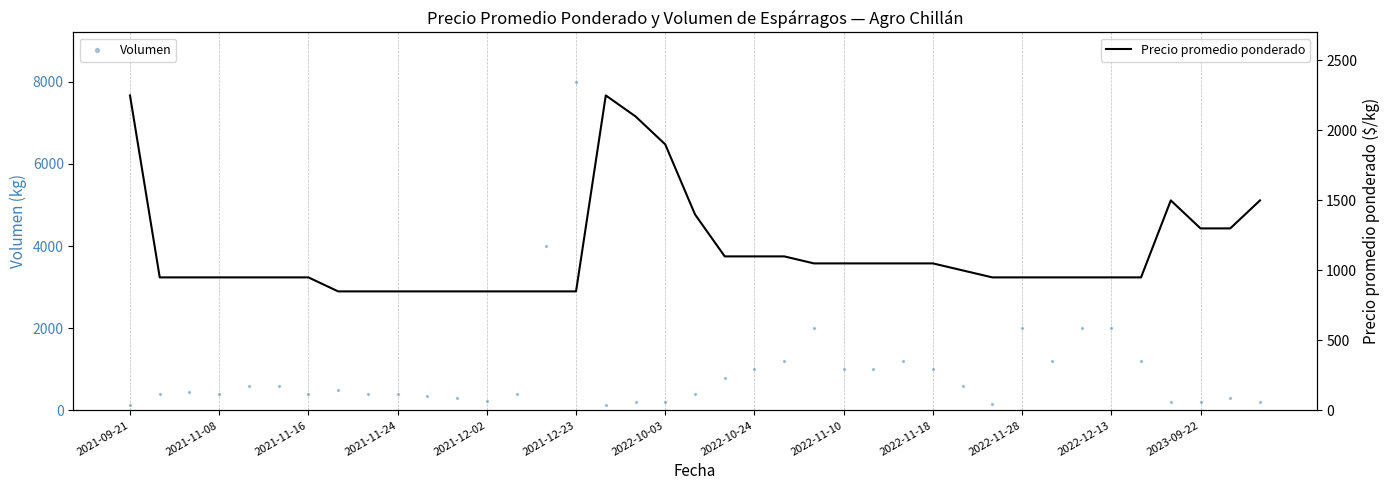

Which series has the widest spread of Y values?

Volumen